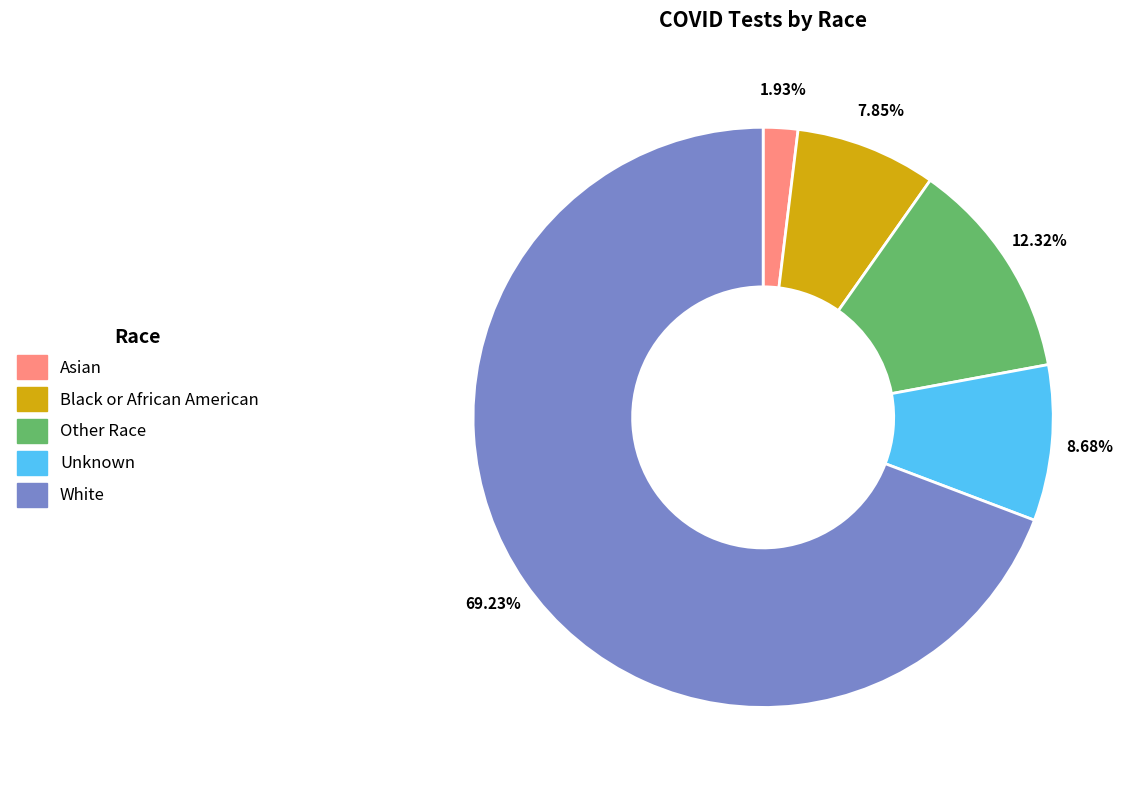

To the nearest percent, what is the combined percentage of White and Unknown?

78%